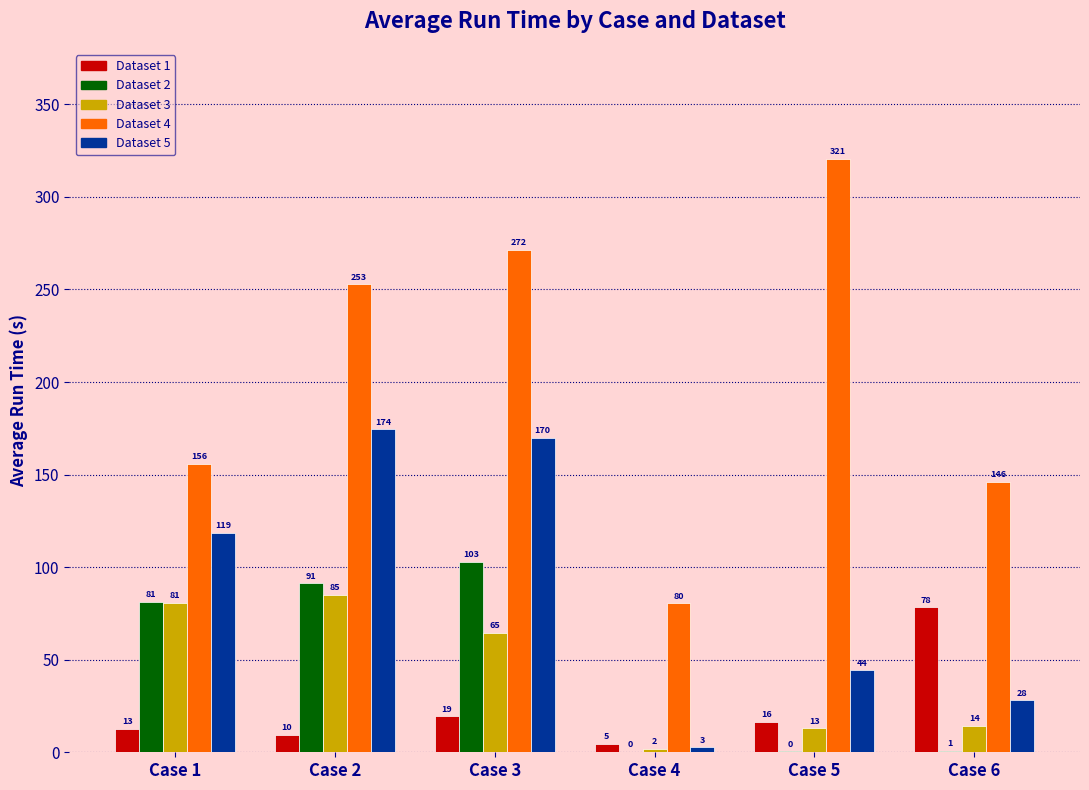

Is the value of Dataset 2 at Case 1 greater than the value of Dataset 4 at Case 6?

No